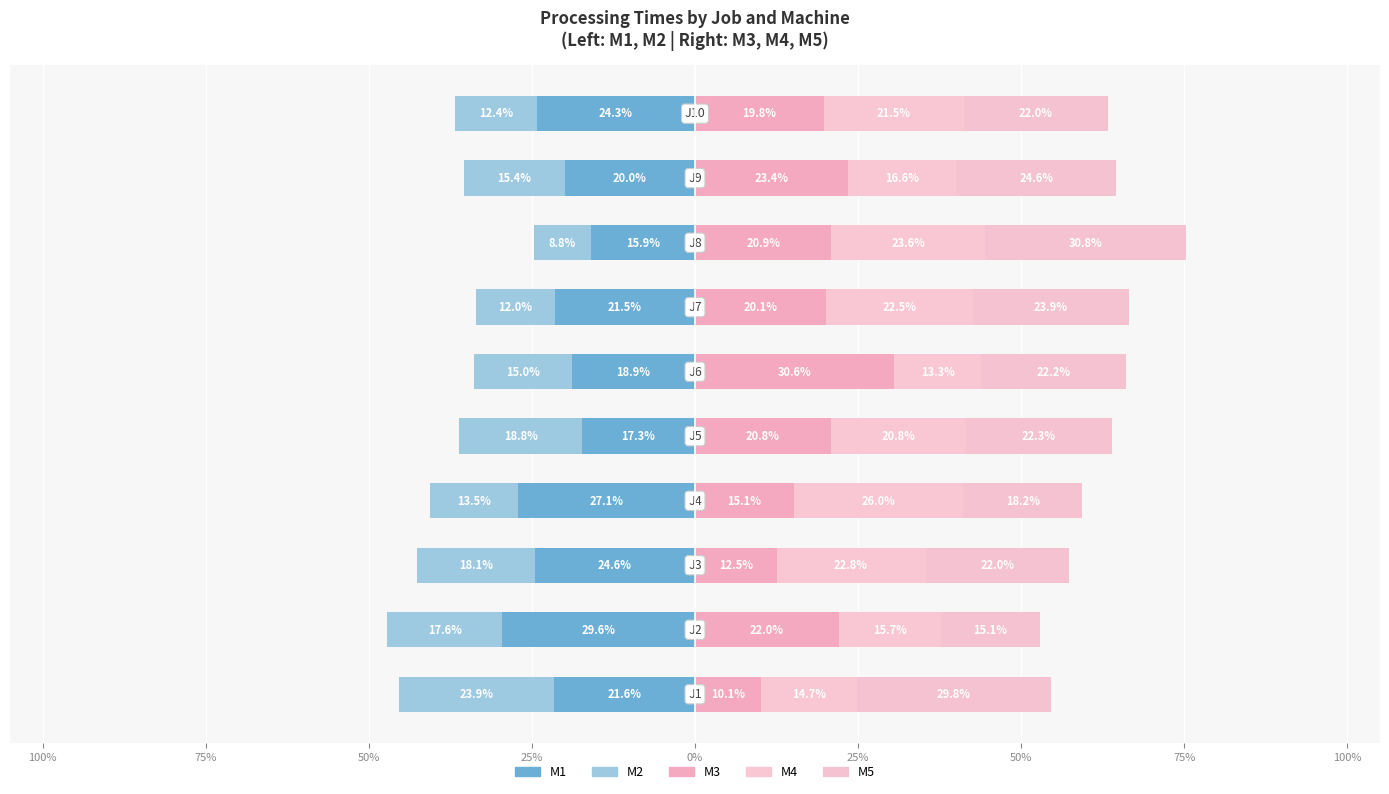

At 50%, list the series in order from smallest to largest.

M1, M2, M3, M5, M4